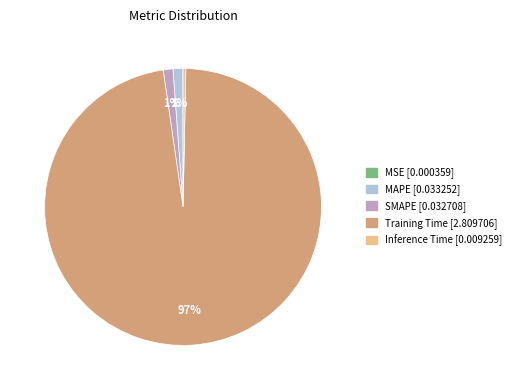

Which slice is the largest?

Training Time